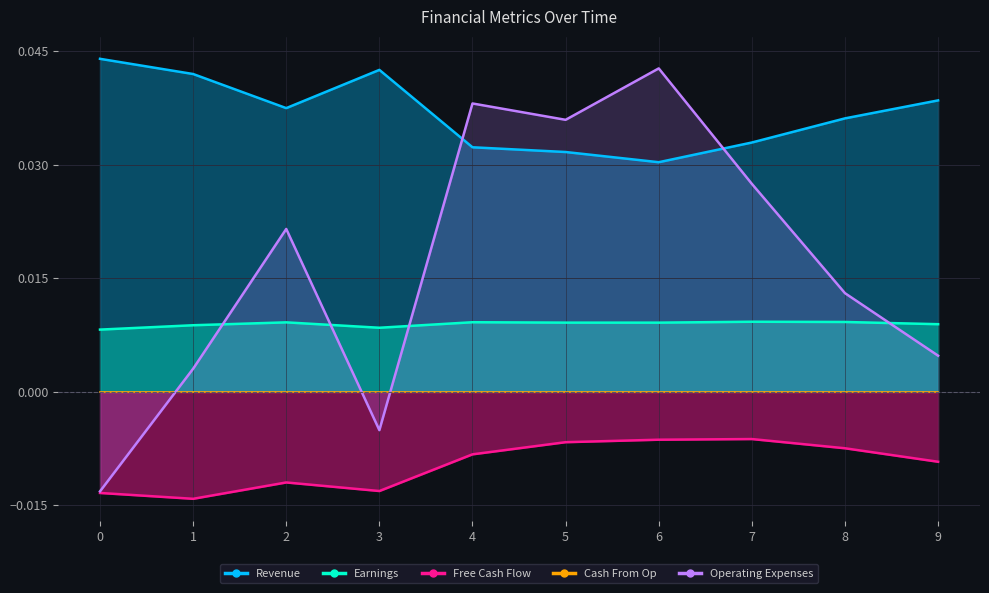

How many interior local valleys does the Earnings series have?

2